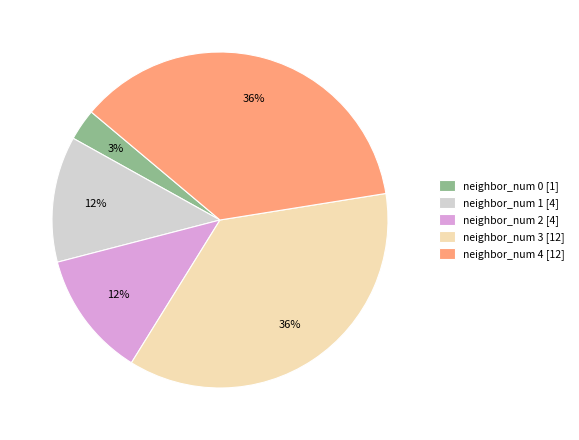

To the nearest percent, what is the difference between the neighbor_num 4 [12] and neighbor_num 1 [4] slice percentages?

24%